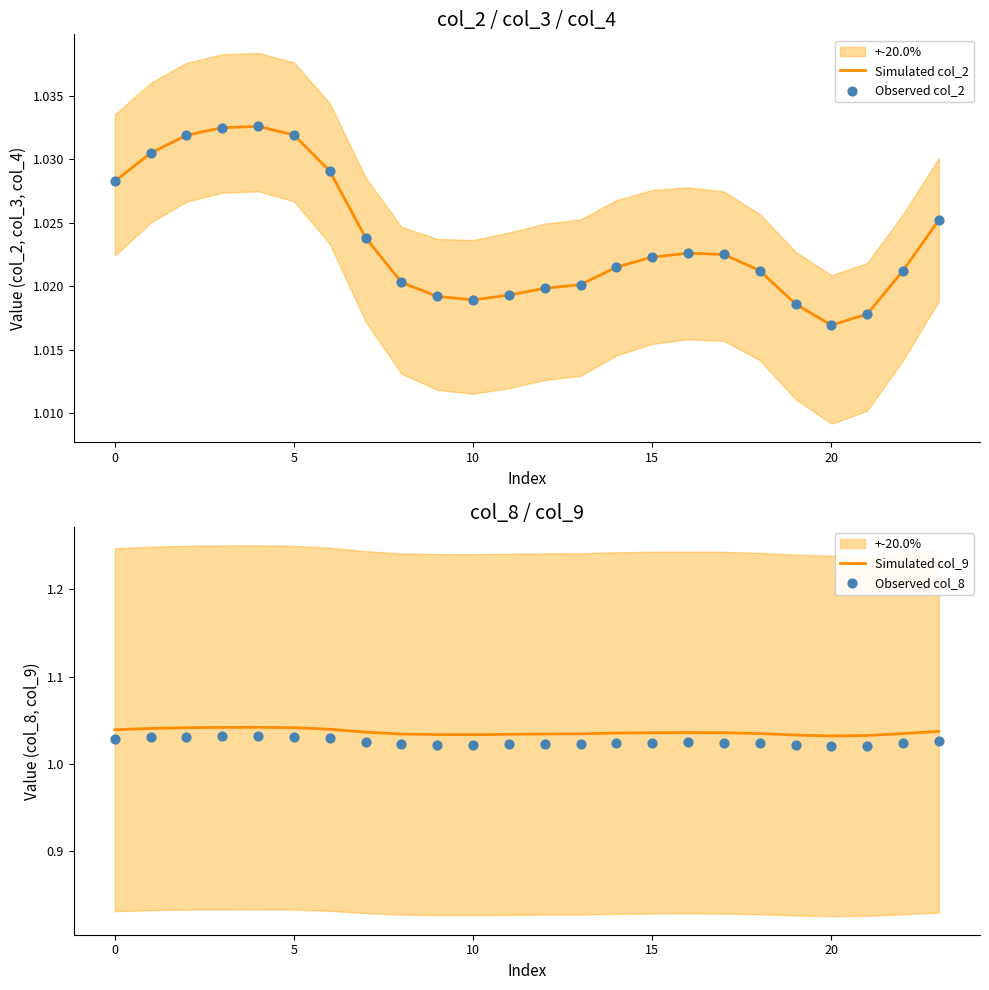

Which series has the largest total across all categories?

Simulated col_9